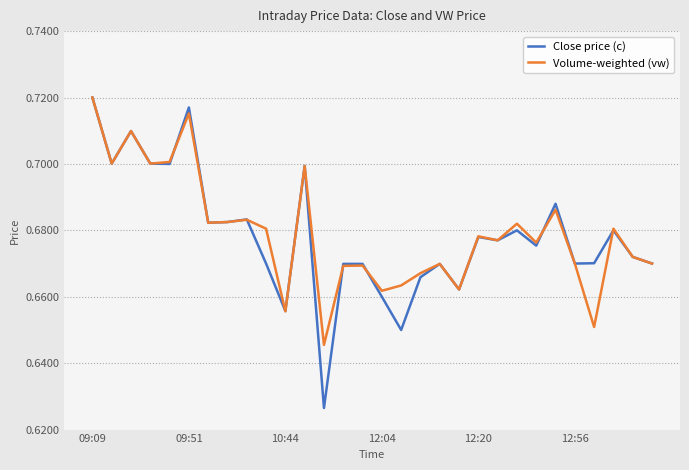

Which series has the widest spread of values?

Close price (c)